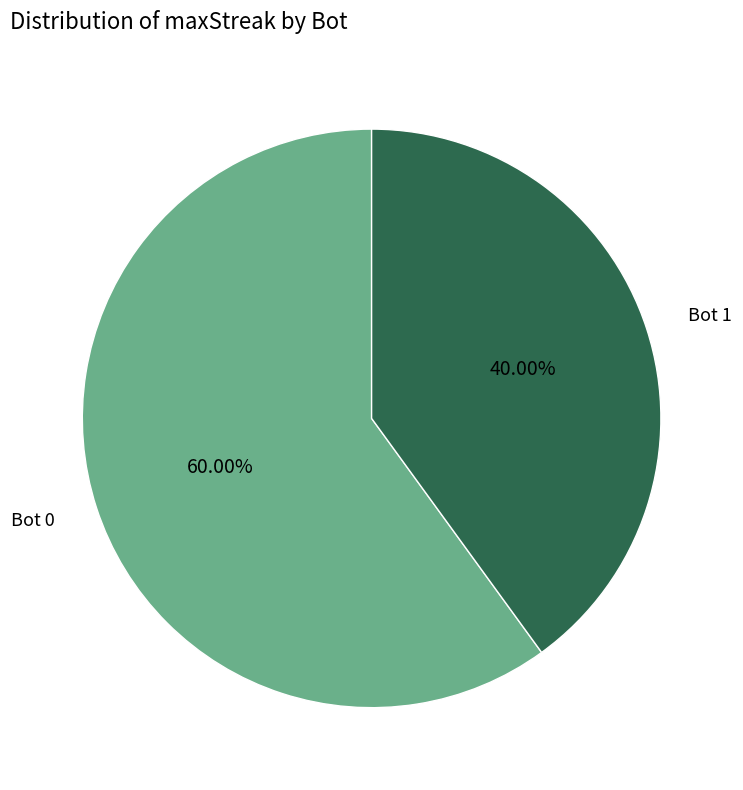

Is the sum of Bot 1 and Bot 0 greater than half?

Yes